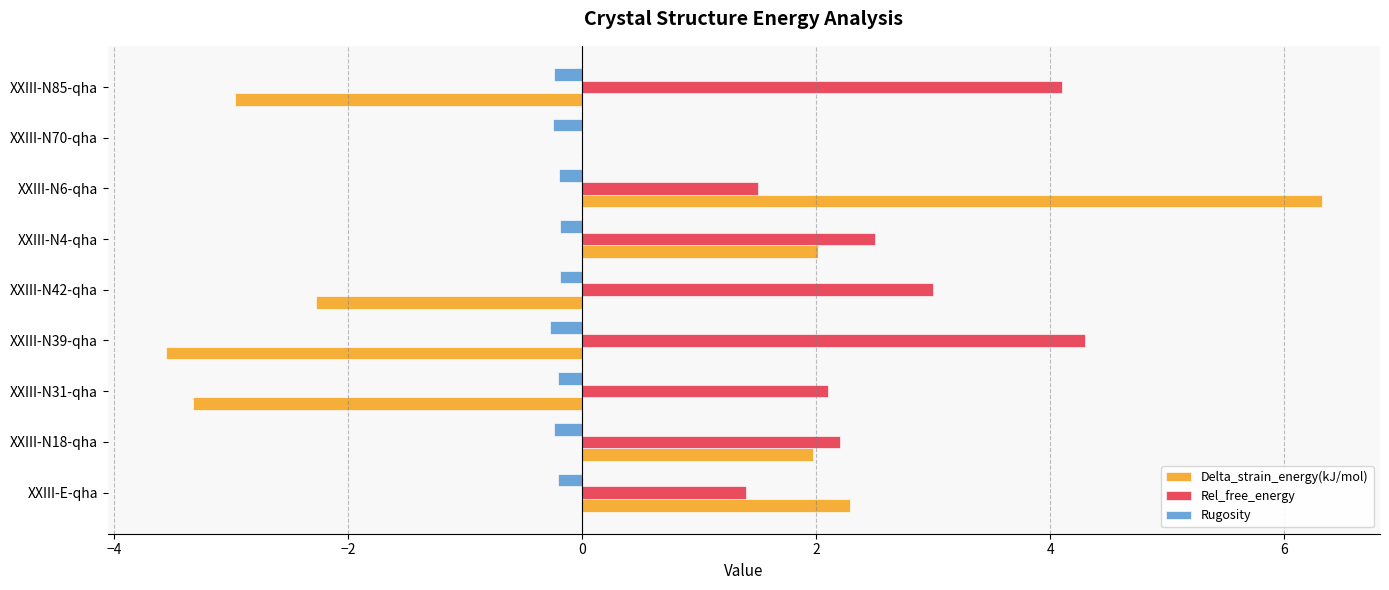

True or false: Rugosity has a value of -0.2 at XXIII-N31-qha.

True